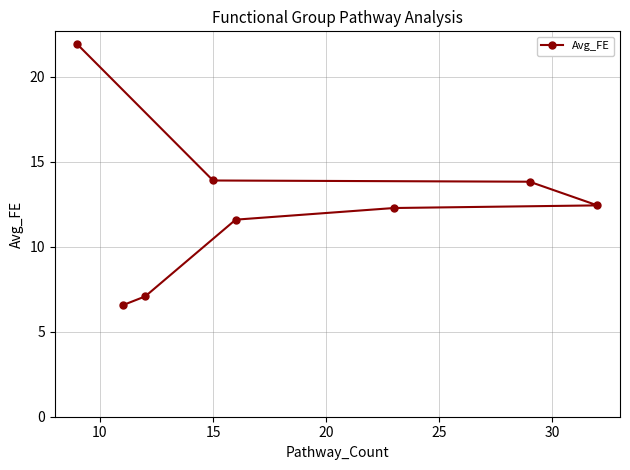

What is the sum of all values?

99.5